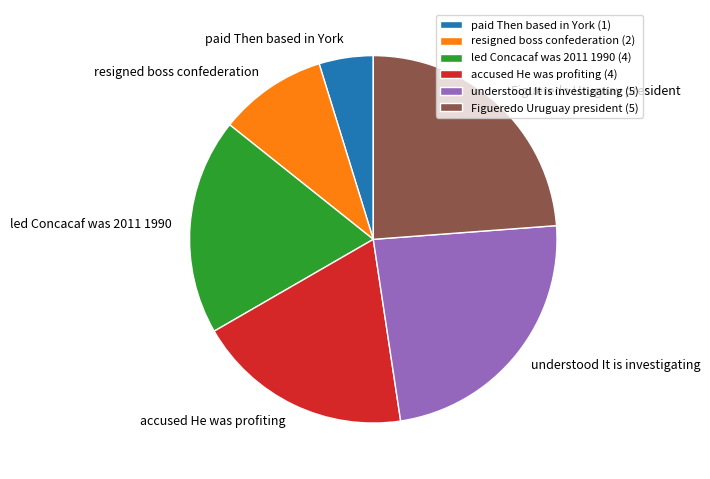

How many slices are in this pie chart?

6